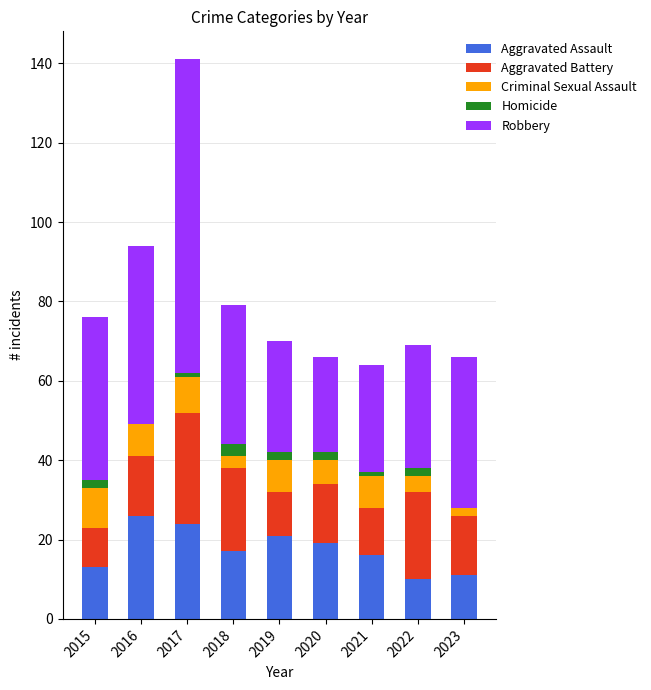

Is it true that Aggravated Assault equals 4 at 2021?

False